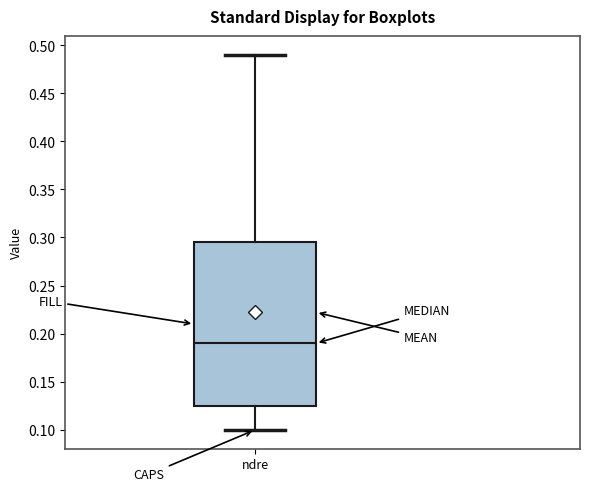

Read this box plot against the y-axis: the position of the median line, the range covered by the box, and the ends of both whiskers. The values are not printed on the chart, so give them approximately, as read against the axis.

median 0.190, box 0.125 to 0.295, whiskers 0.100 to 0.490